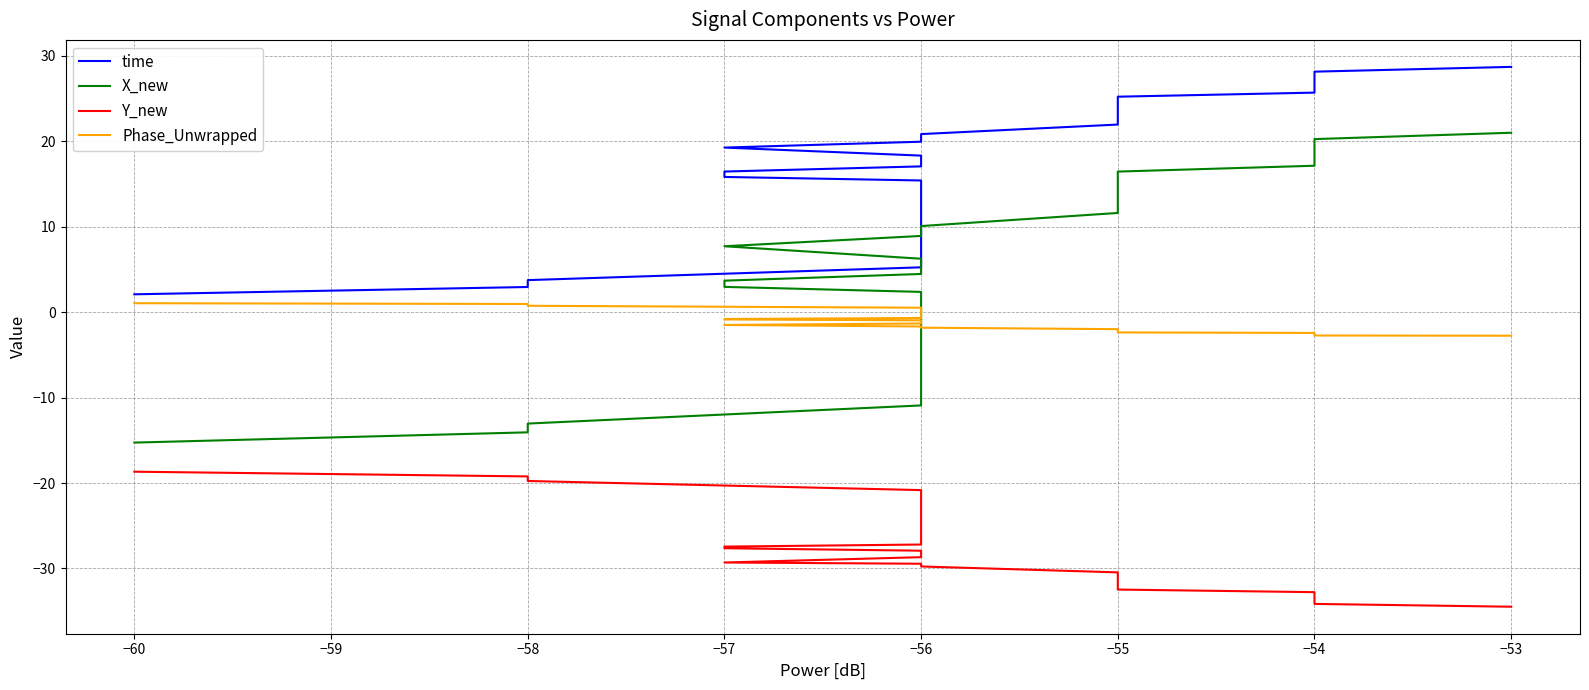

What is the value of the Phase_Unwrapped point at the 18th from the left?

-0.4